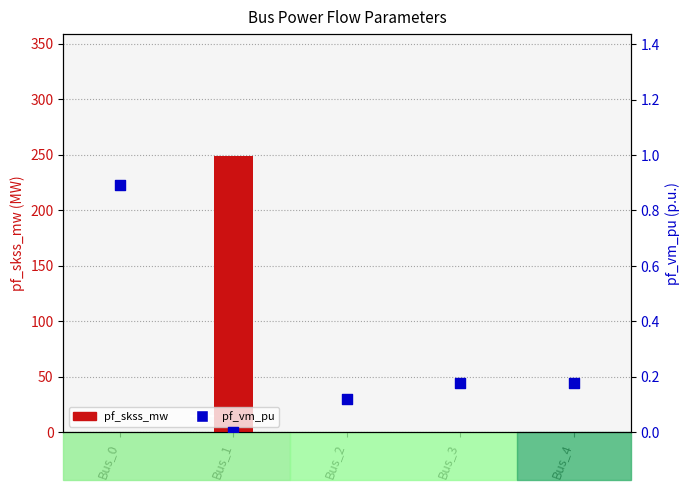

At how many categories does at least one series exceed 192?

1